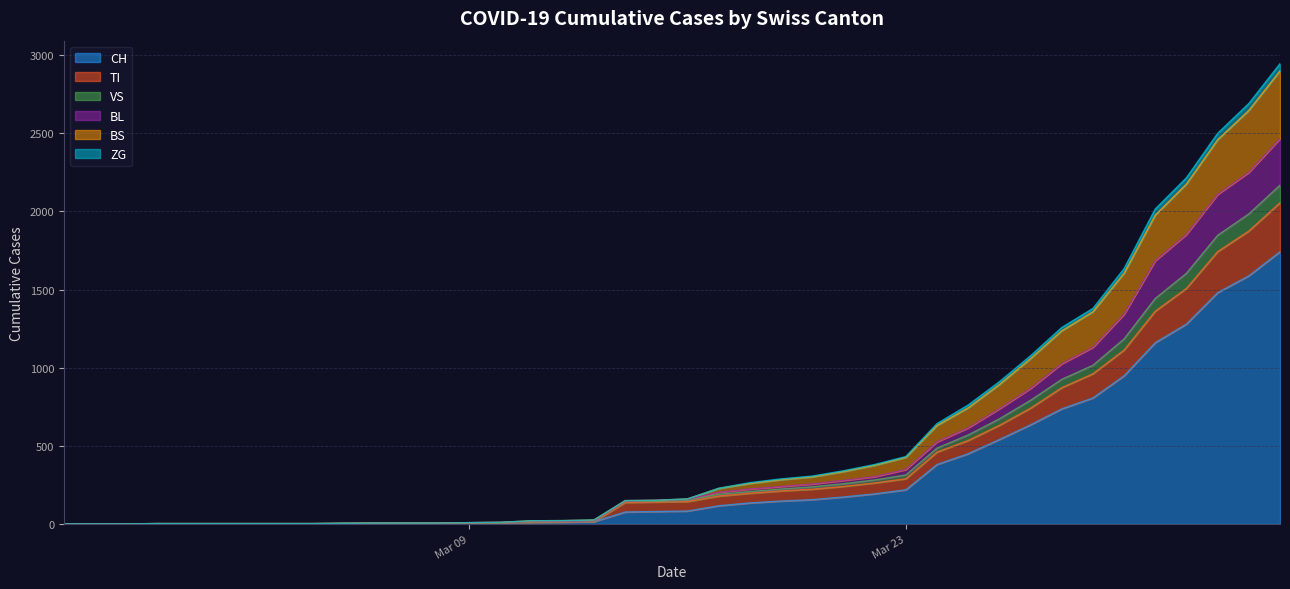

What are all the series names shown in the legend?

CH, TI, VS, BL, BS, ZG